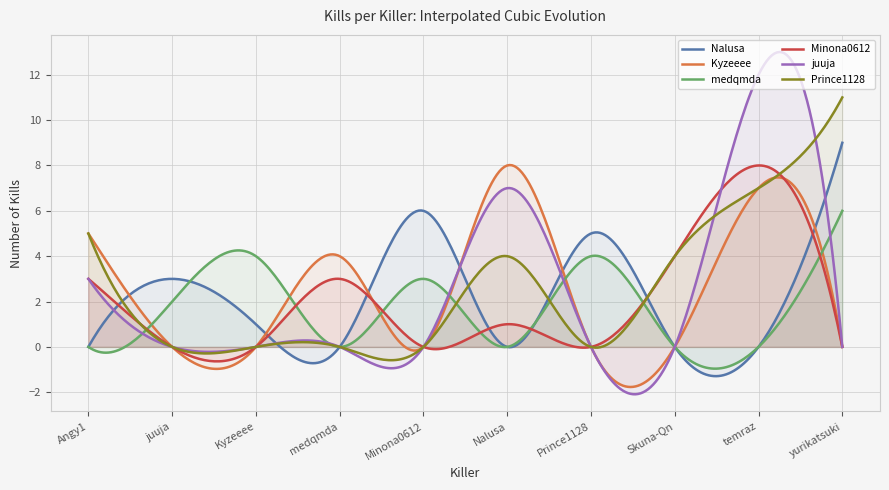

True or false: Minona0612 has a value of 3 at juuja.

False